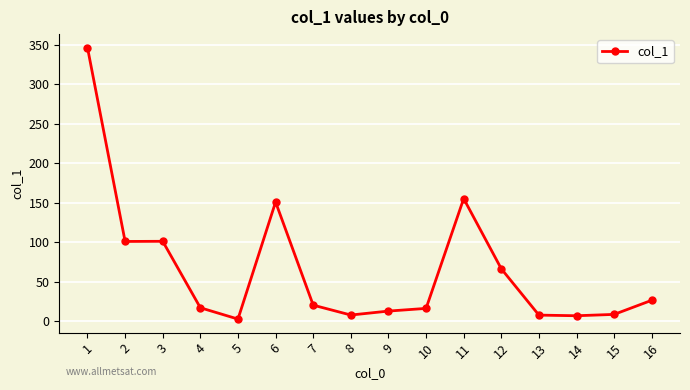

Which category has the highest value across all series?

1